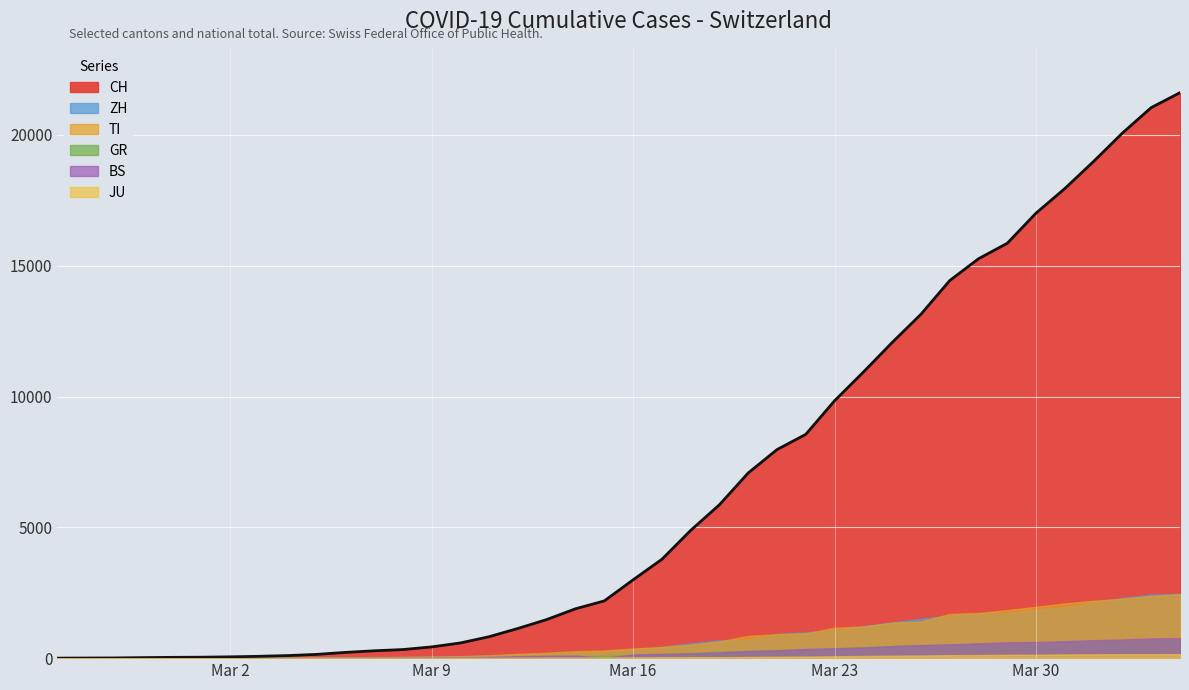

What is the label of the 40th point from the right?

2020-02-25